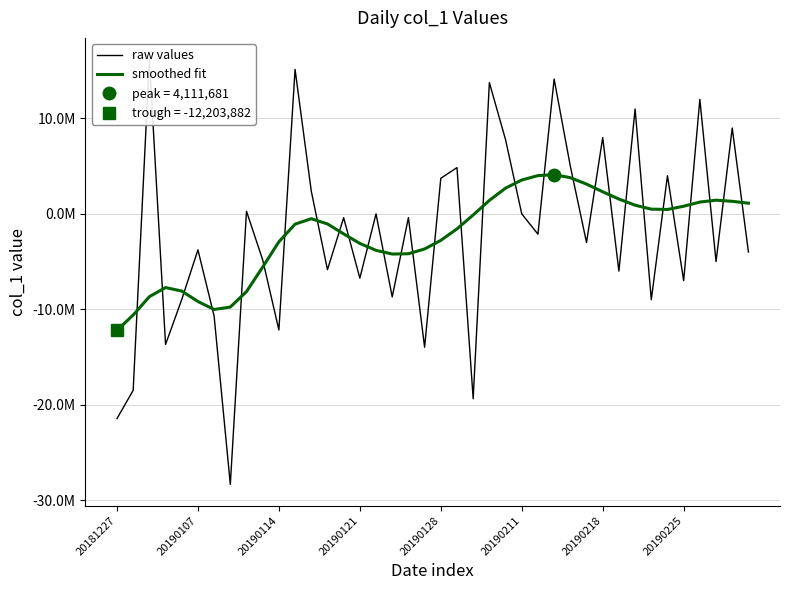

True or false: raw values has a value of 3731646.0 at 20190128.

True